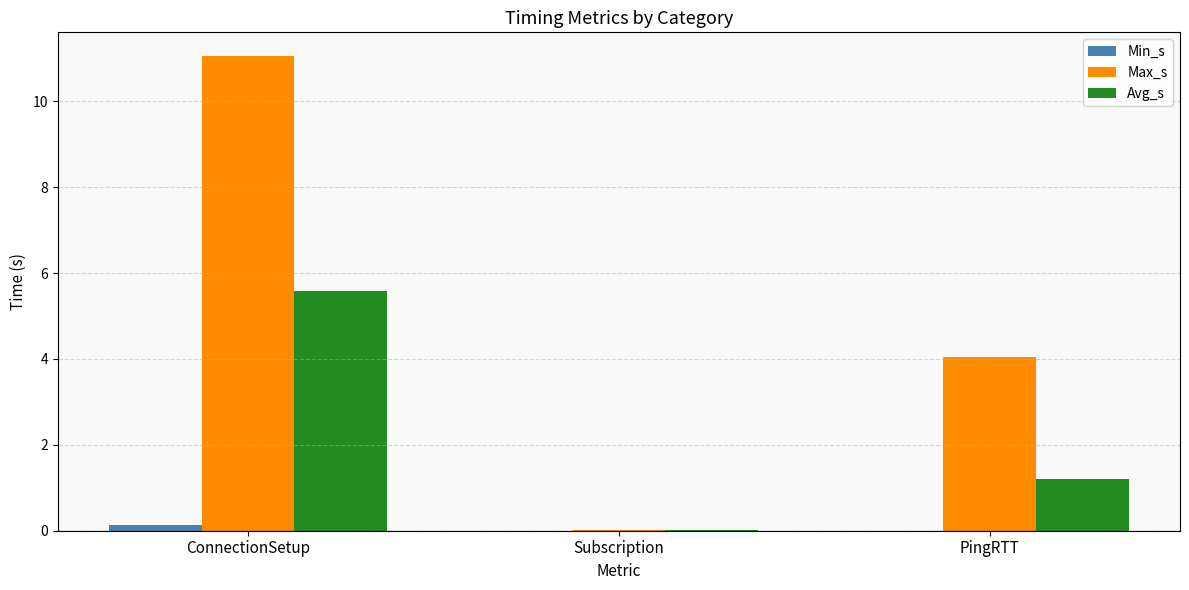

Between ConnectionSetup and Subscription, which series saw the biggest shift?

Max_s